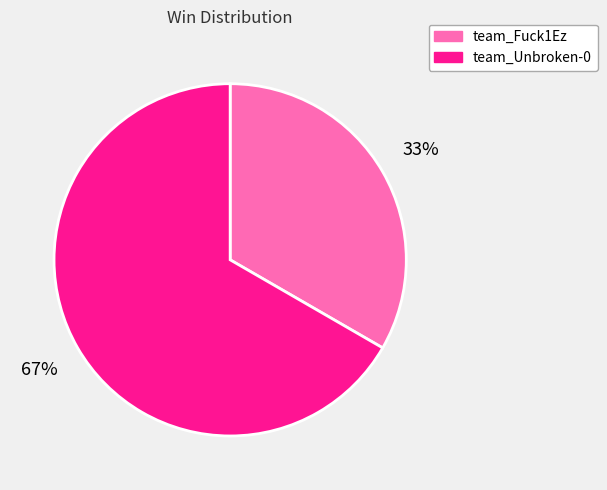

Count the number of slices in the pie.

2